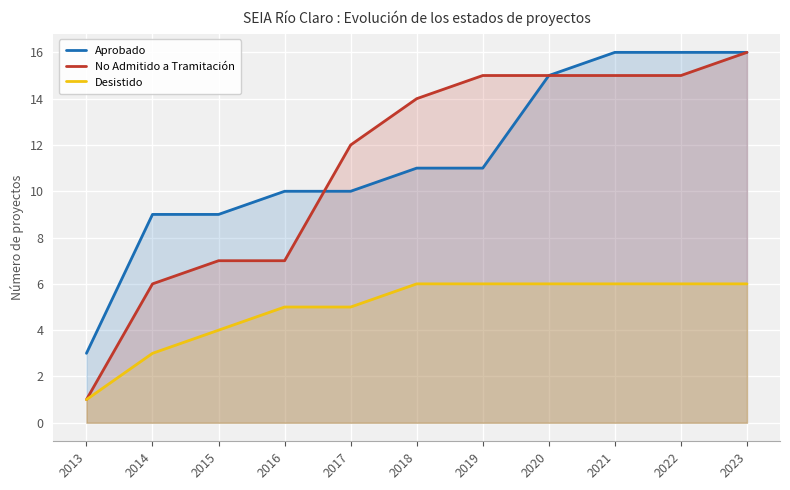

Reading right to left, list all the values displayed in this chart.

Aprobado: 16	16	16	15	11	11	10	10	9	9	3
No Admitido a Tramitación: 16	15	15	15	15	14	12	7	7	6	1
Desistido: 6	6	6	6	6	6	5	5	4	3	1